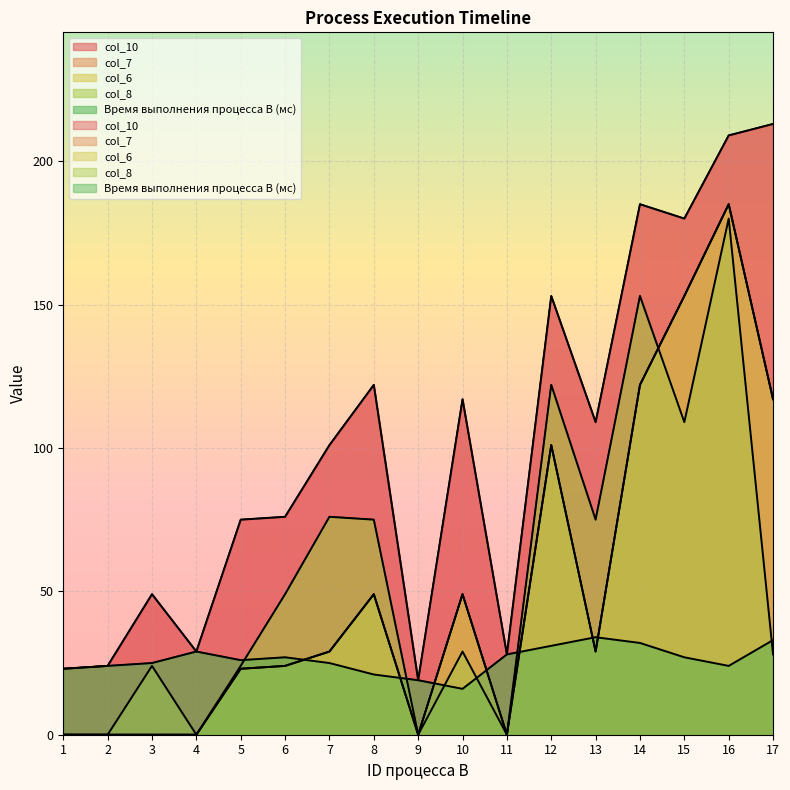

Reading left to right, extract all data points from this chart.

col_10: 1=23	2=24	3=49	4=29	5=75	6=76	7=101	8=122	9=19	10=117	11=28	12=153	13=109	14=185	15=180	16=209	17=213
Время выполнения процесса B (мс): 1=23	2=24	3=25	4=29	5=26	6=27	7=25	8=21	9=19	10=16	11=28	12=31	13=34	14=32	15=27	16=24	17=33
col_7: 1=0	2=0	3=0	4=0	5=23	6=24	7=29	8=49	9=0	10=49	11=0	12=101	13=29	14=122	15=153	16=185	17=117
col_6: 1=0	2=0	3=24	4=0	5=23	6=24	7=29	8=49	9=0	10=49	11=0	12=101	13=29	14=122	15=153	16=185	17=117
col_8: 1=0	2=0	3=0	4=0	5=24	6=49	7=76	8=75	9=0	10=29	11=0	12=122	13=75	14=153	15=109	16=180	17=28